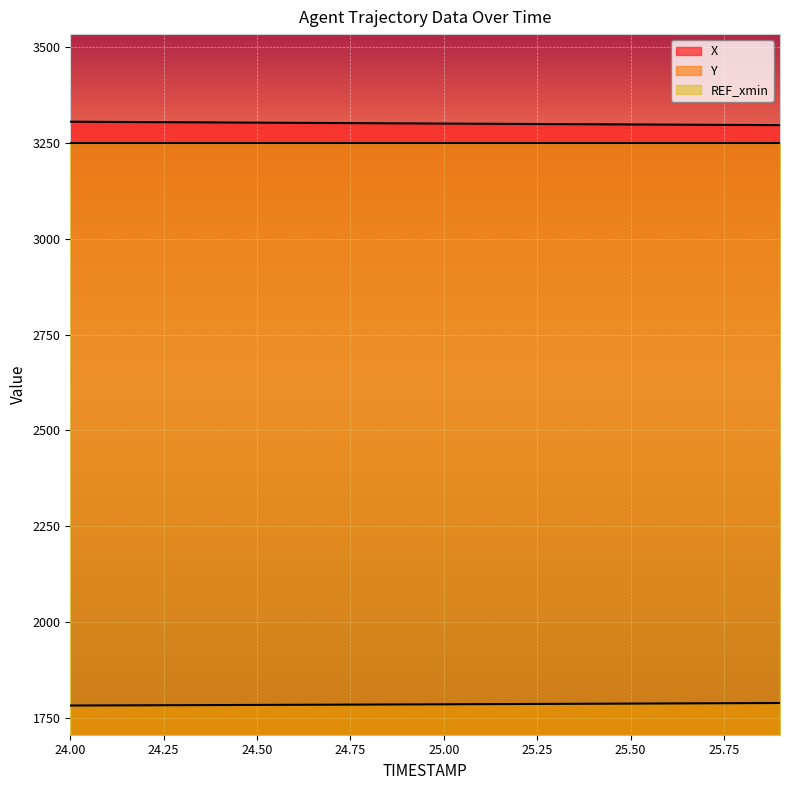

Which series has the widest spread of values?

X